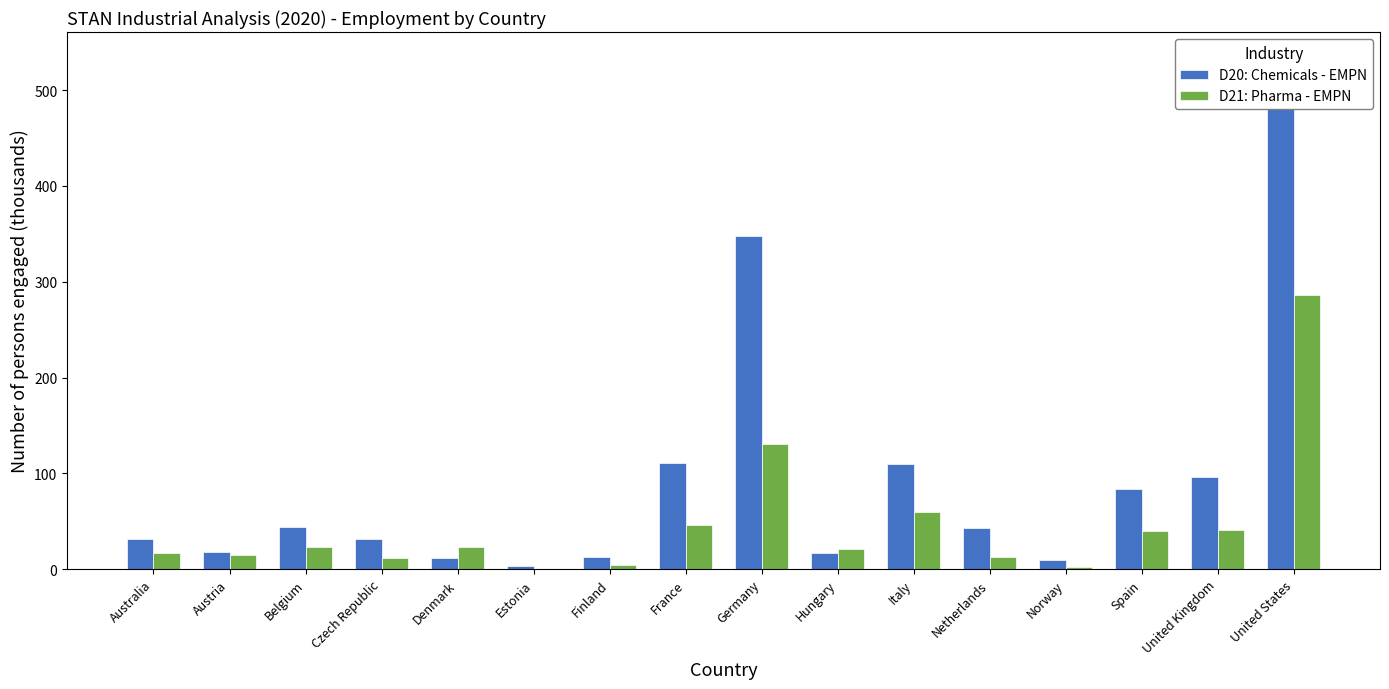

What is the difference between the maximum and minimum values in the D21: Pharma - EMPN series?

285.7